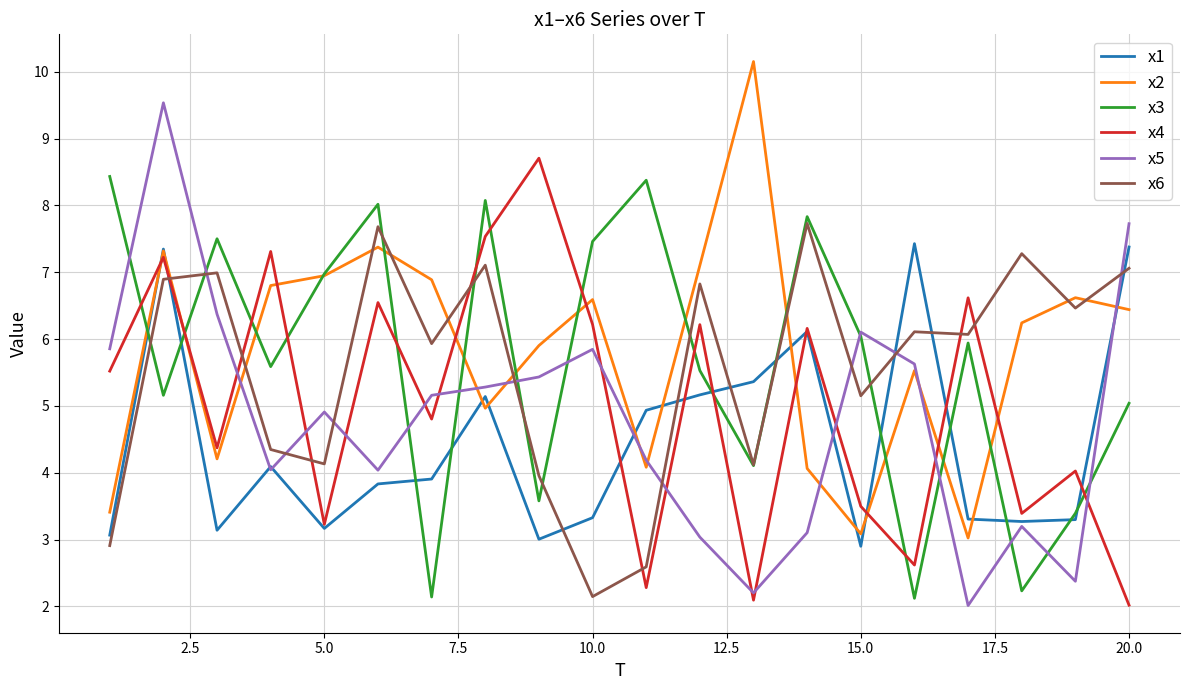

True or false: x3 and x5 cross at least once.

True